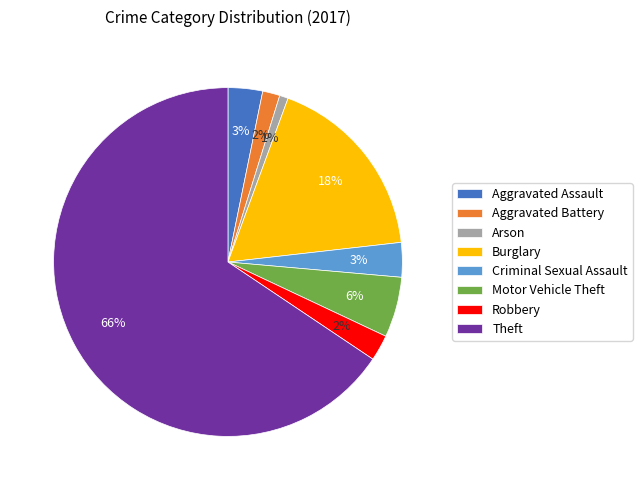

Which category has the smallest portion of the pie?

Arson